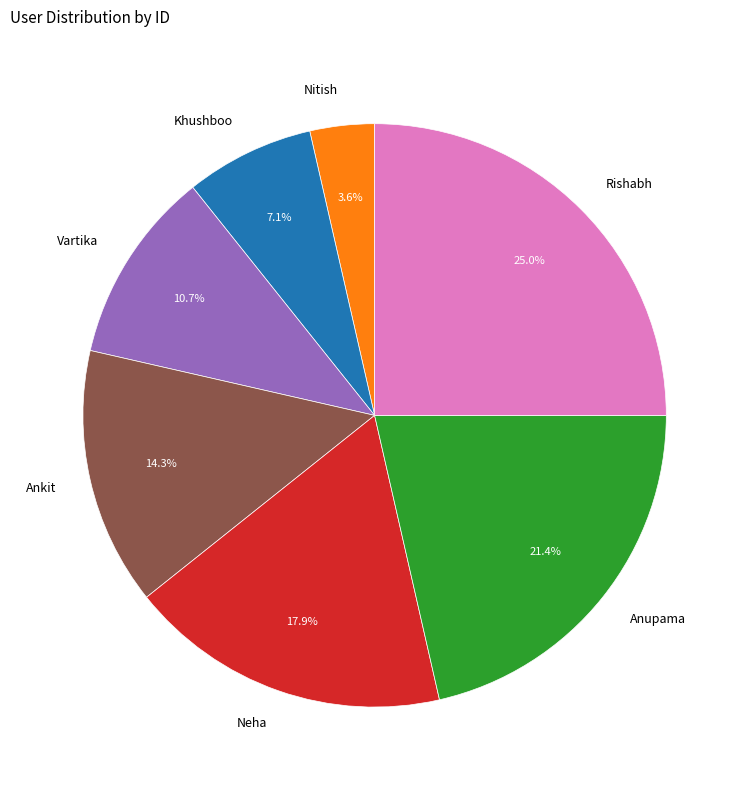

Rank the categories by value from lowest to highest.

Nitish, Khushboo, Vartika, Ankit, Neha, Anupama, Rishabh